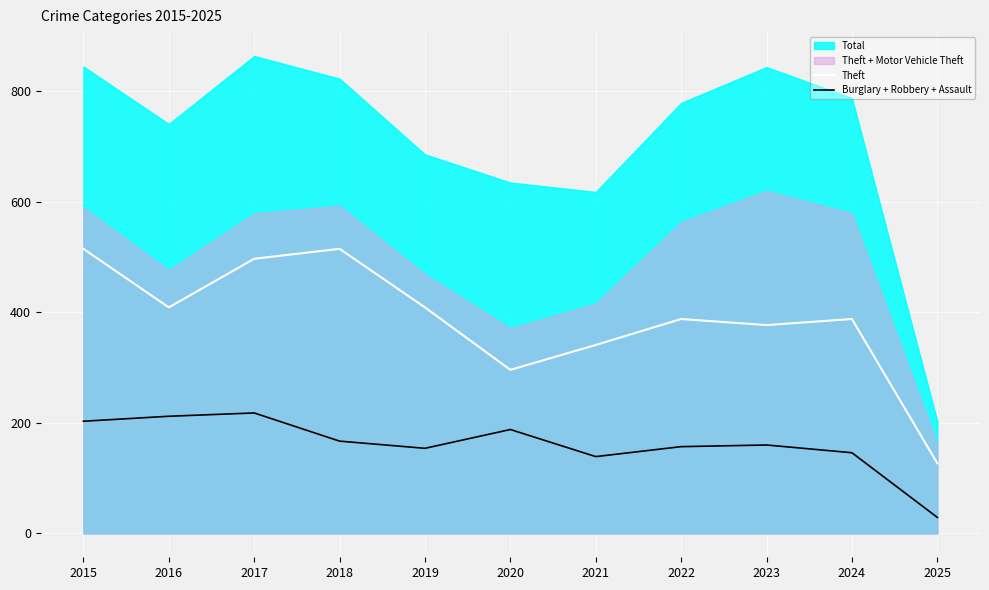

How many data points does each series have?

11